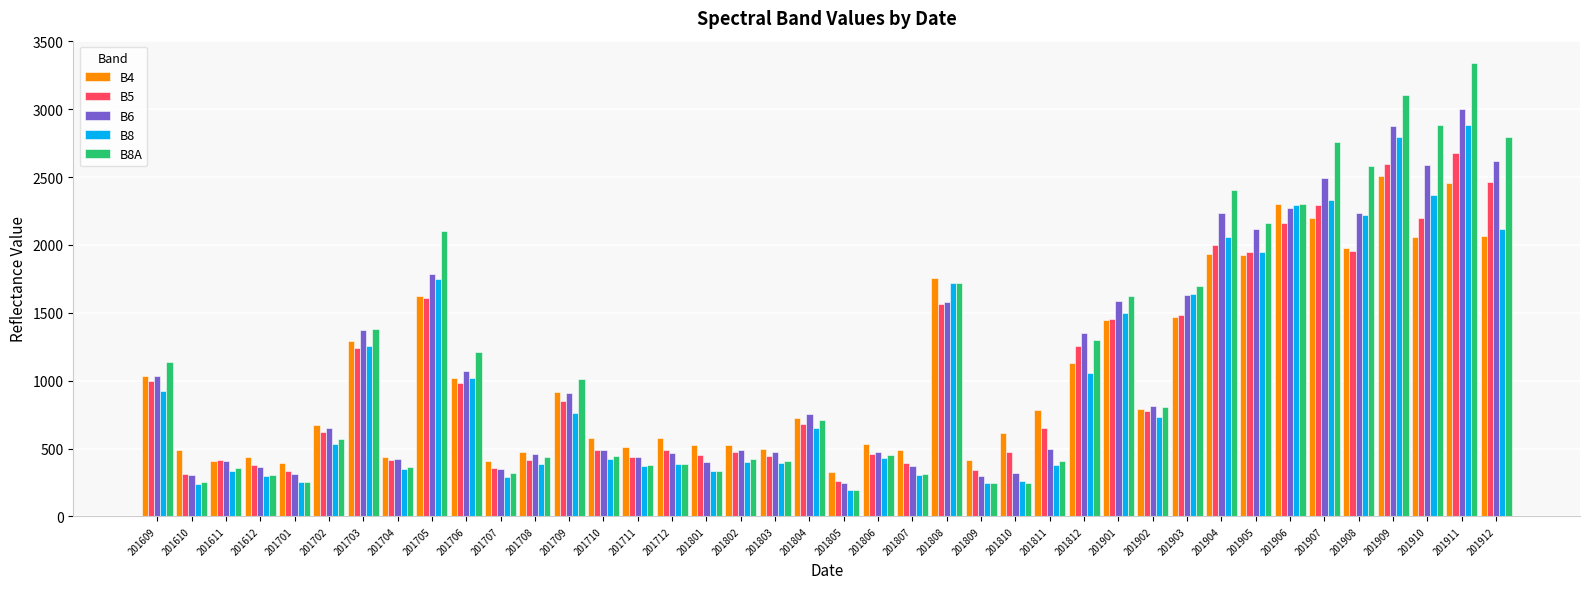

Rank the series at 201904 from highest to lowest value.

B8A, B6, B8, B5, B4